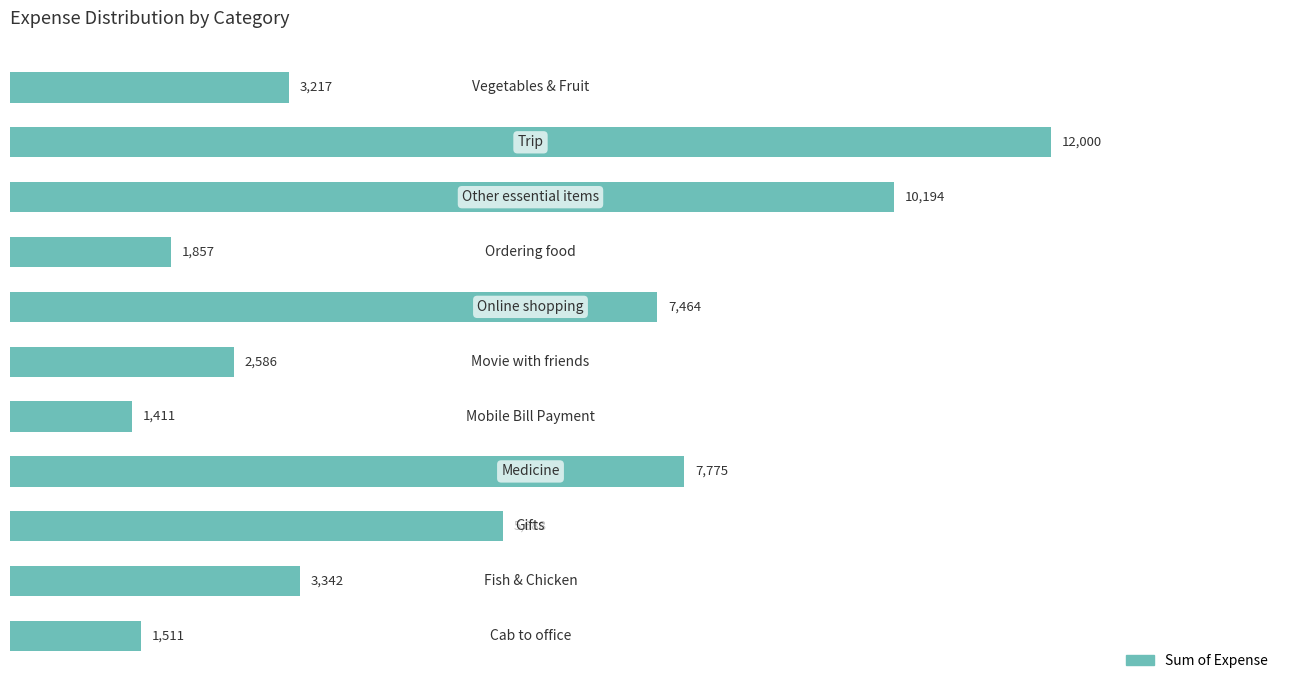

What is the minimum value shown in the chart?

1411.3